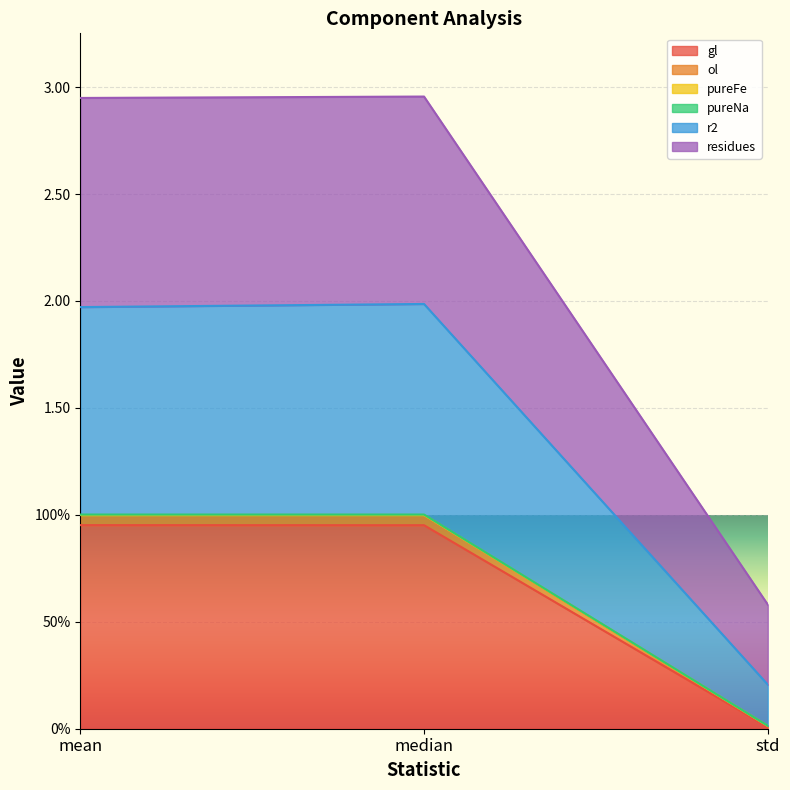

What are all the series names shown in the legend?

gl, ol, pureFe, pureNa, r2, residues